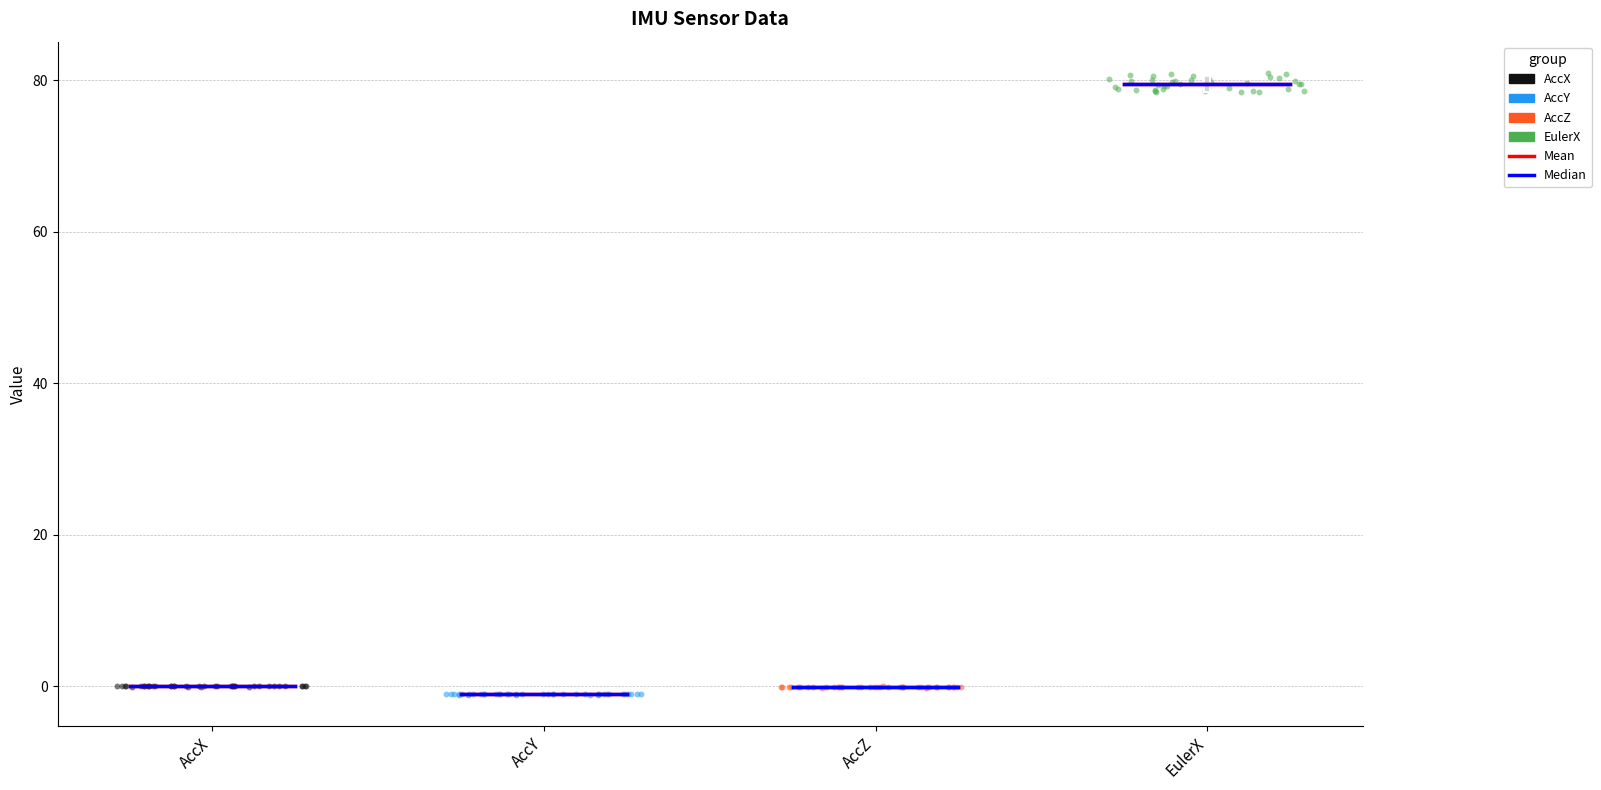

Which series contains the highest Y value?

EulerX